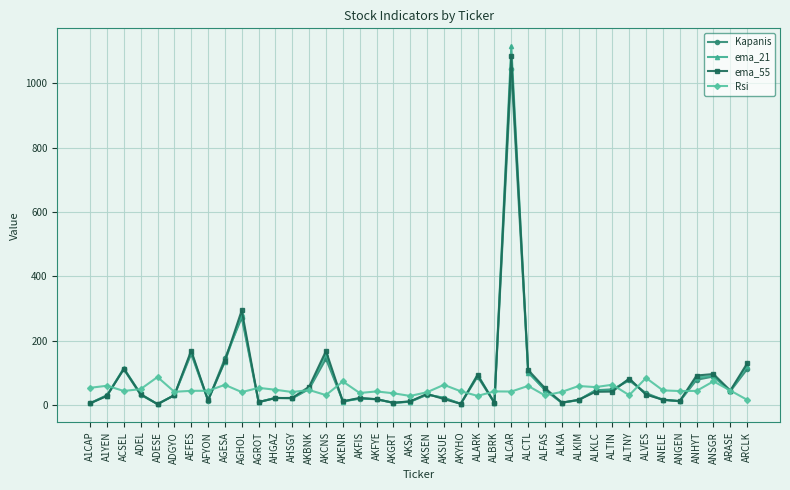

Is it true that ema_55 equals 1083.5 at ALCAR?

True